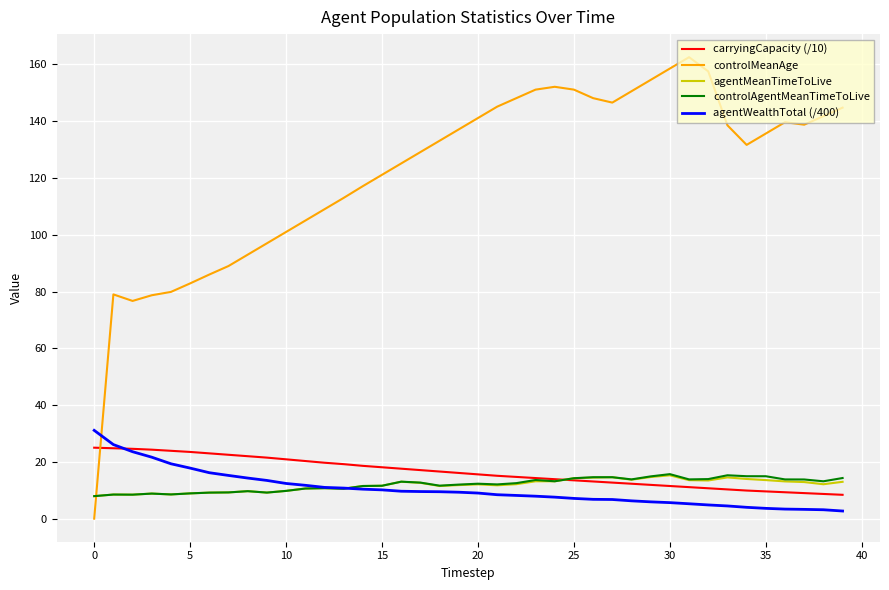

Which series ends up on top after the final intersection of controlMeanAge and agentWealthTotal (/400)?

controlMeanAge